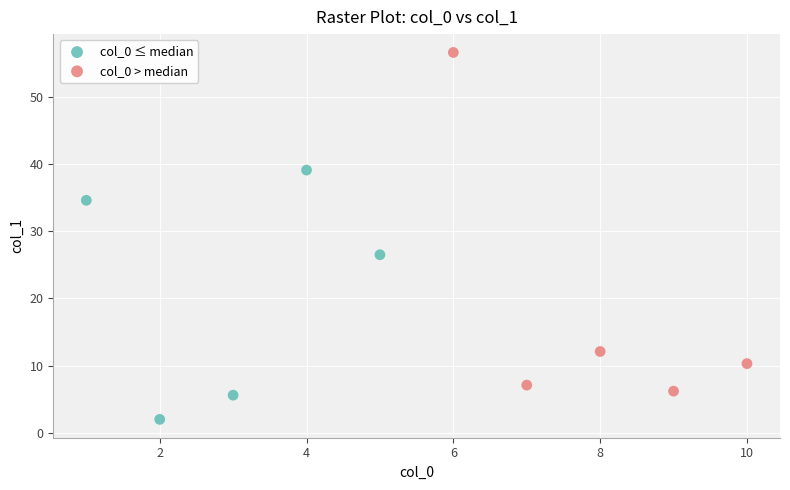

Which series reaches the minimum Y coordinate?

col_0 ≤ median